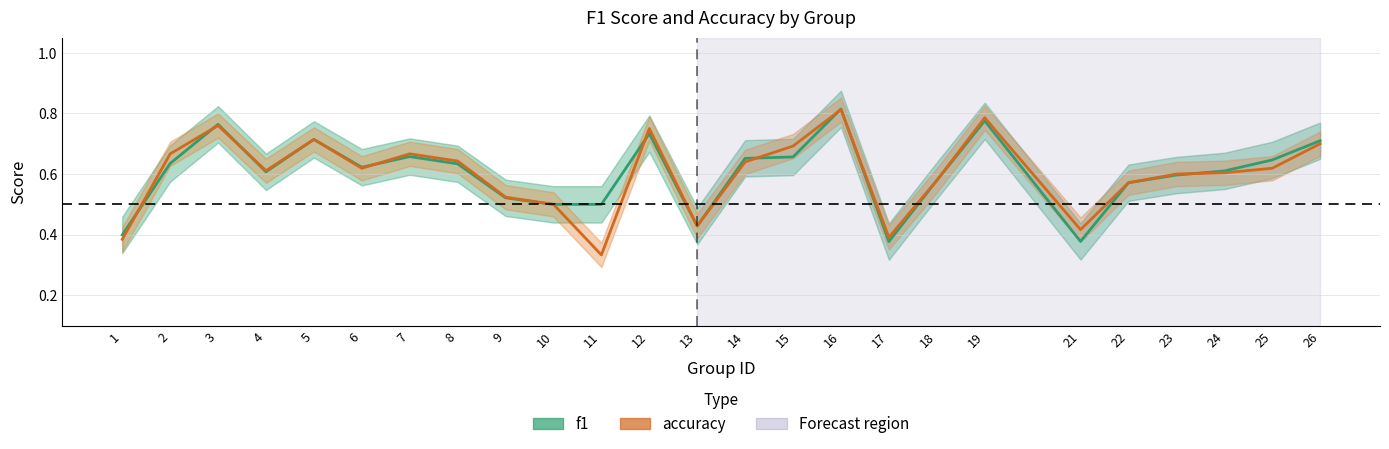

What is the value of the accuracy point at the 14th from the left?

0.6